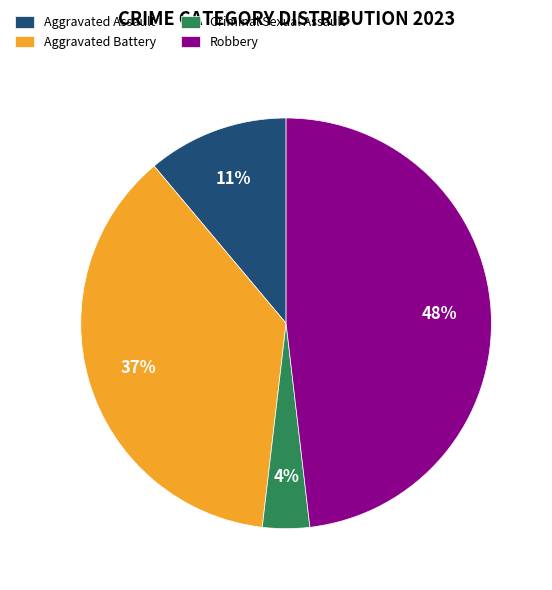

Combined, do Criminal Sexual Assault and Aggravated Battery account for over 50%?

No